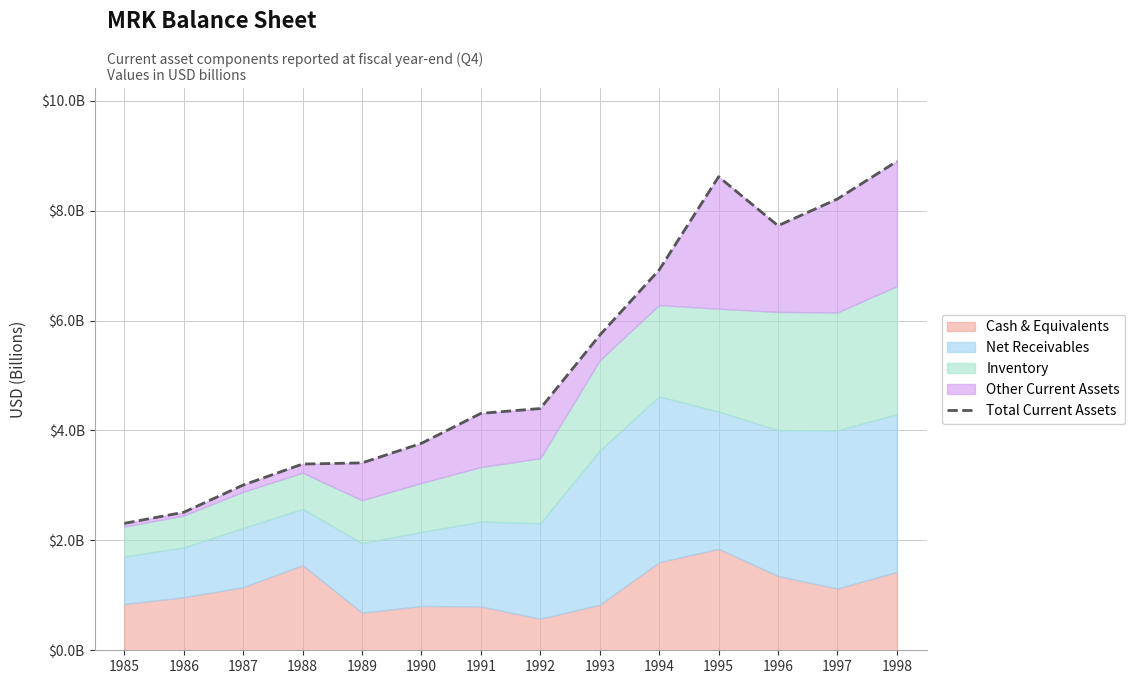

List the labels in order of value, smallest first.

1985, 1986, 1987, 1988, 1989, 1990, 1991, 1992, 1993, 1994, 1996, 1997, 1995, 1998